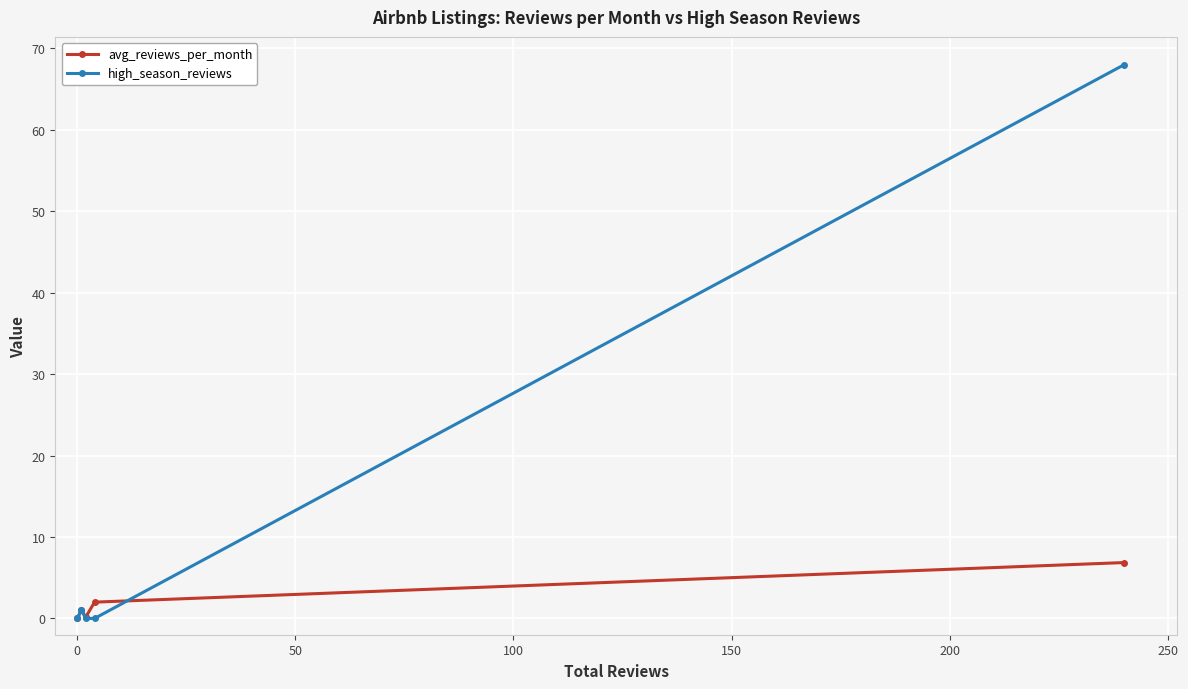

List the series in order of their peak value, lowest first.

avg_reviews_per_month, high_season_reviews